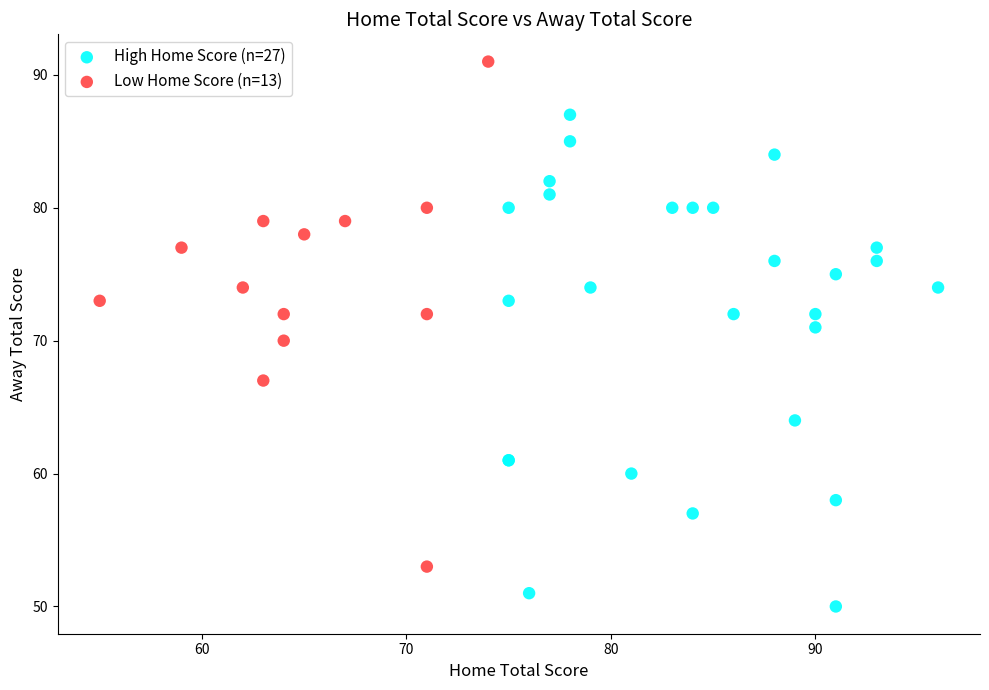

Which series contains the lowest Y value?

High Home Score (n=27)